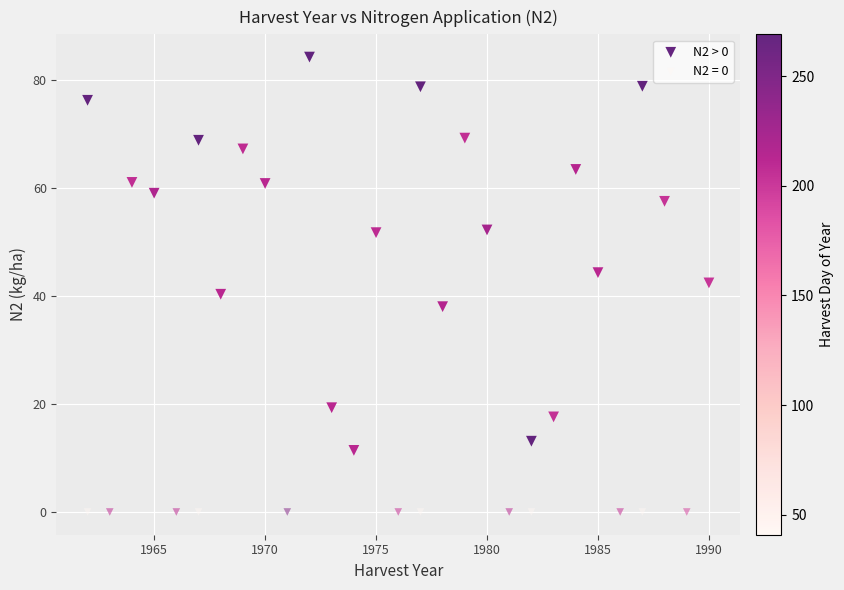

Which series contains the highest Y value?

N2 > 0